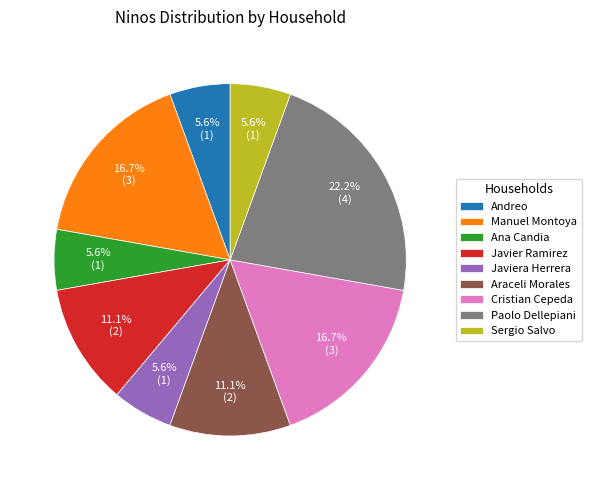

Do Sergio Salvo and Manuel Montoya together represent more than half of the pie?

No